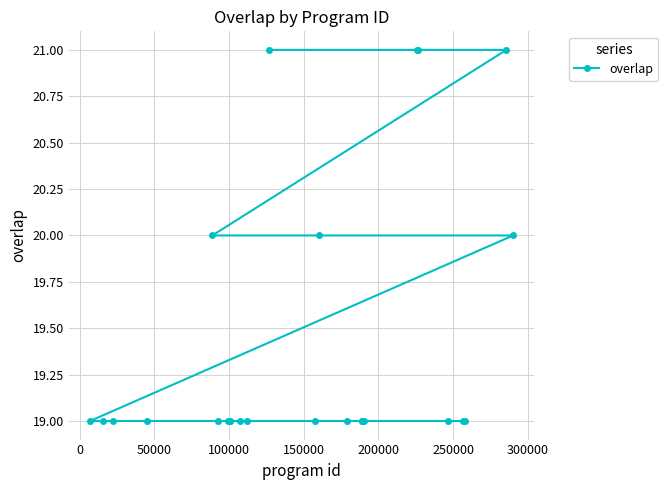

What is the value of the 22nd point from the left?

19